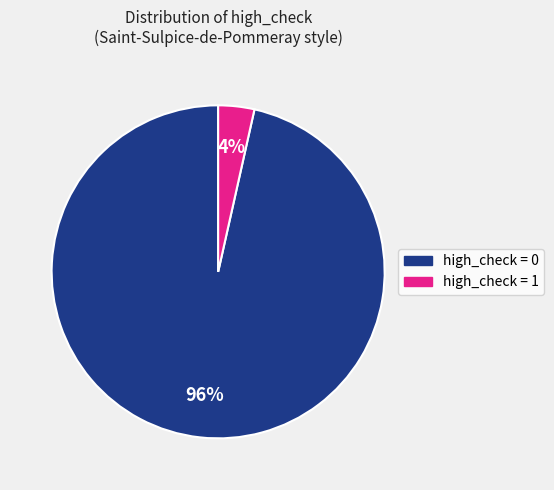

Is there any slice that represents more than half of the pie?

Yes